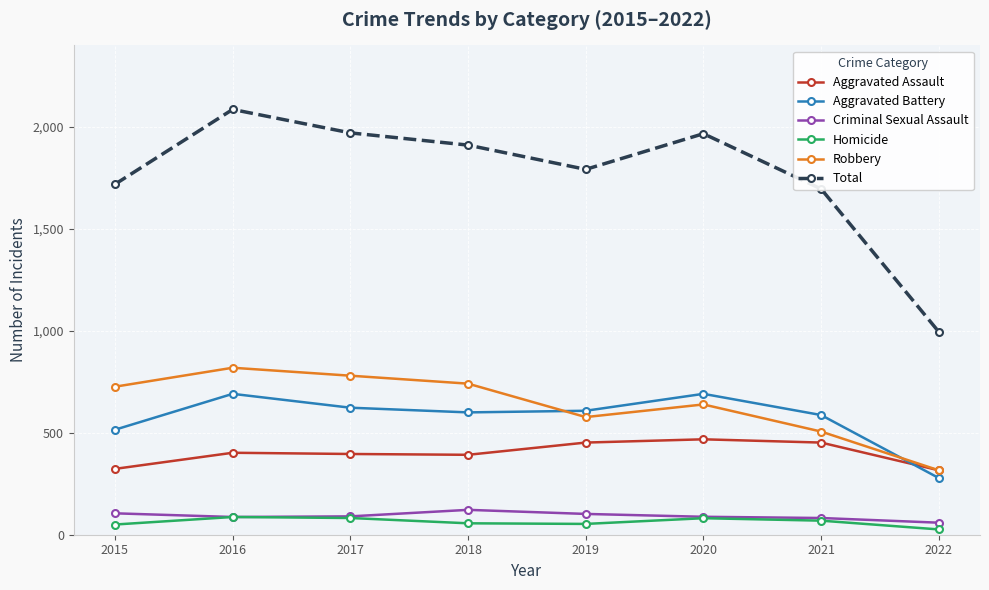

What are all the series names shown in the legend?

Aggravated Assault, Aggravated Battery, Criminal Sexual Assault, Homicide, Robbery, Total